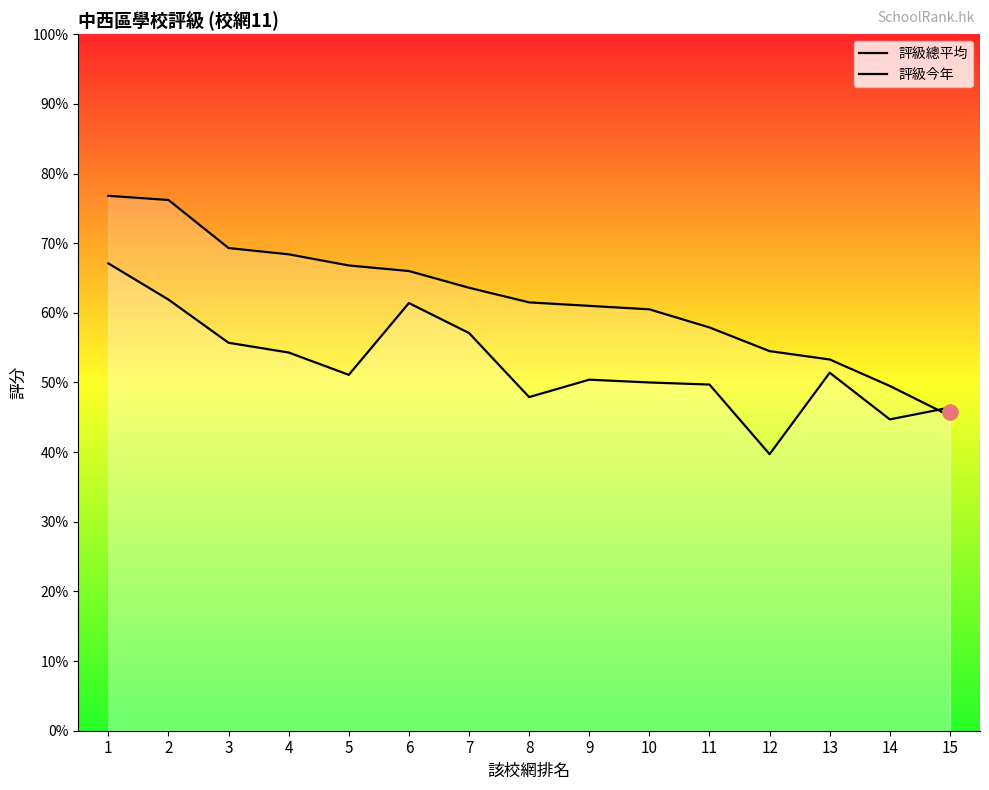

Which series contains the lowest Y value?

評級今年